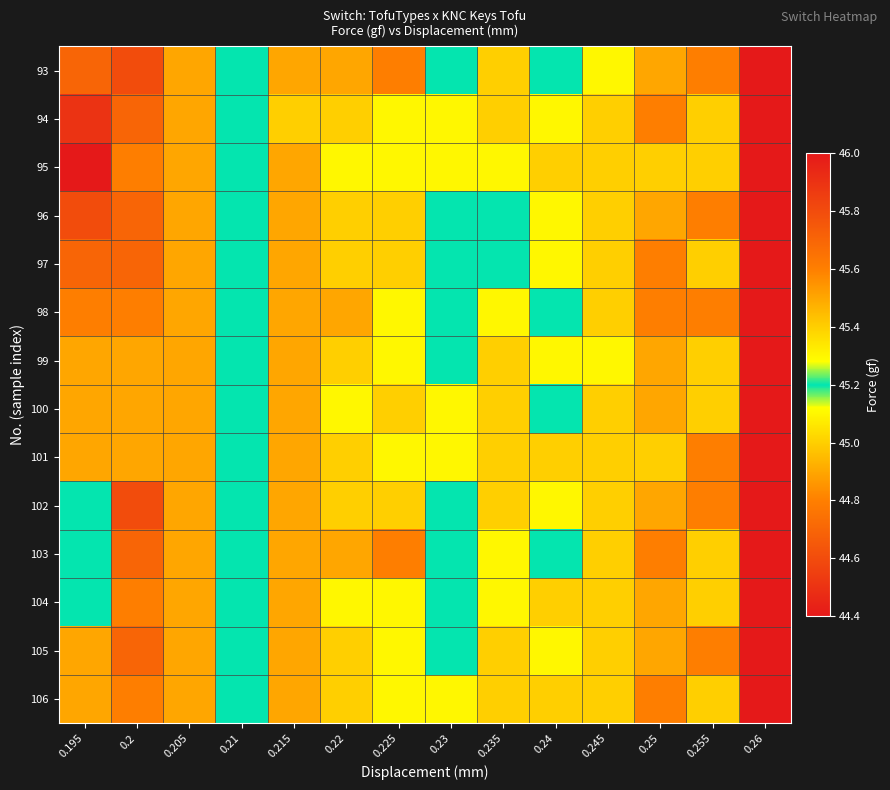

List the series in order of their peak value, lowest first.

99, 100, 101, 98, 104, 106, 97, 103, 105, 93, 96, 102, 94, 95